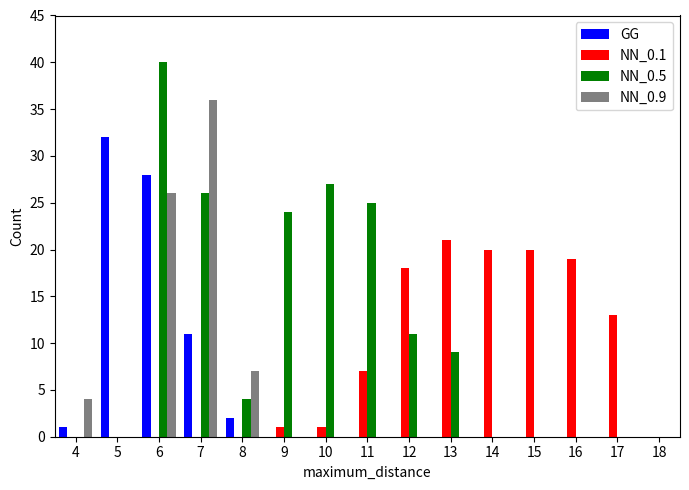

At which category does the chart reach its peak across all series?

6